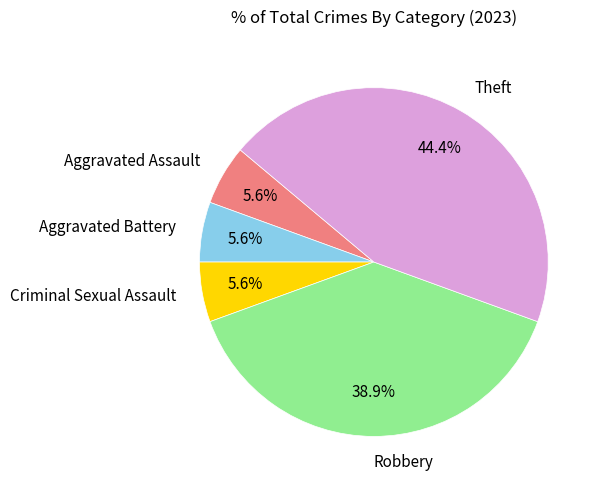

What is the largest slice in the pie chart?

Theft